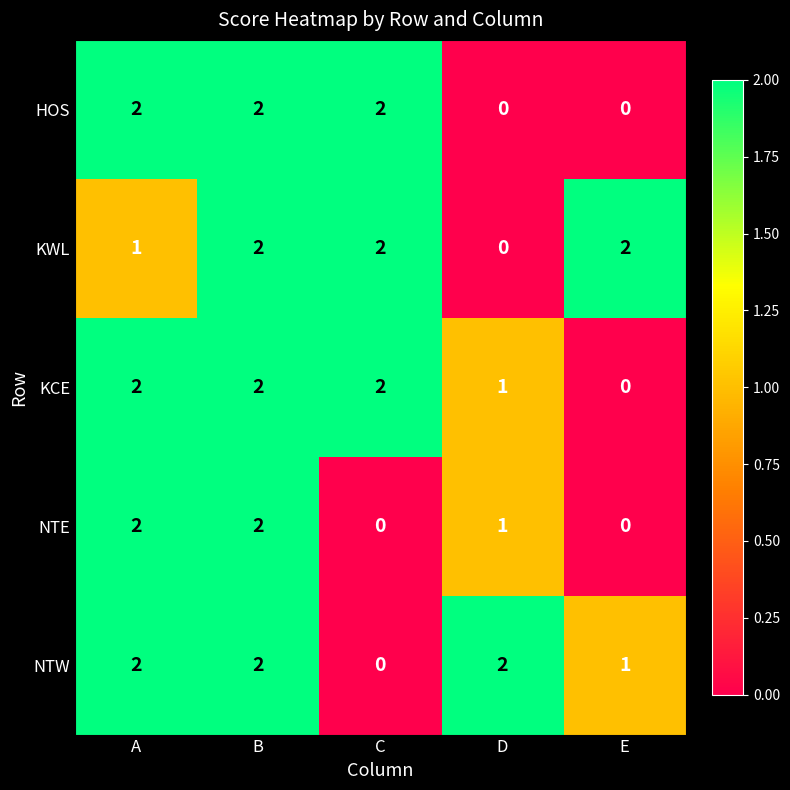

Reading right to left, extract all data points from this chart.

HOS: 0	0	2	2	2
KWL: 2	0	2	2	1
KCE: 0	1	2	2	2
NTE: 0	1	0	2	2
NTW: 1	2	0	2	2